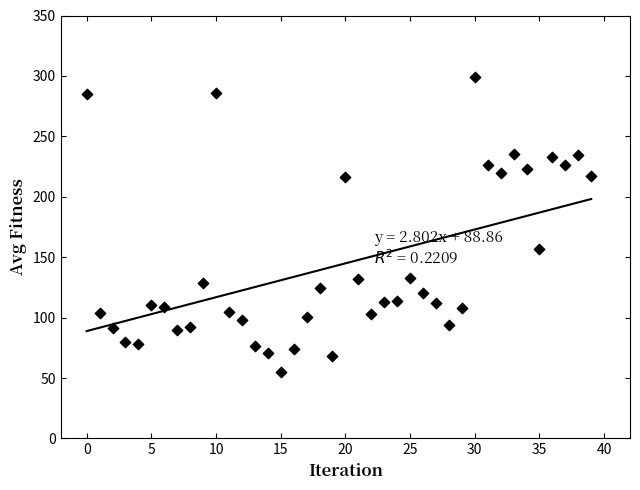

What Y value in the scatter plot is closest to 176?

157.0